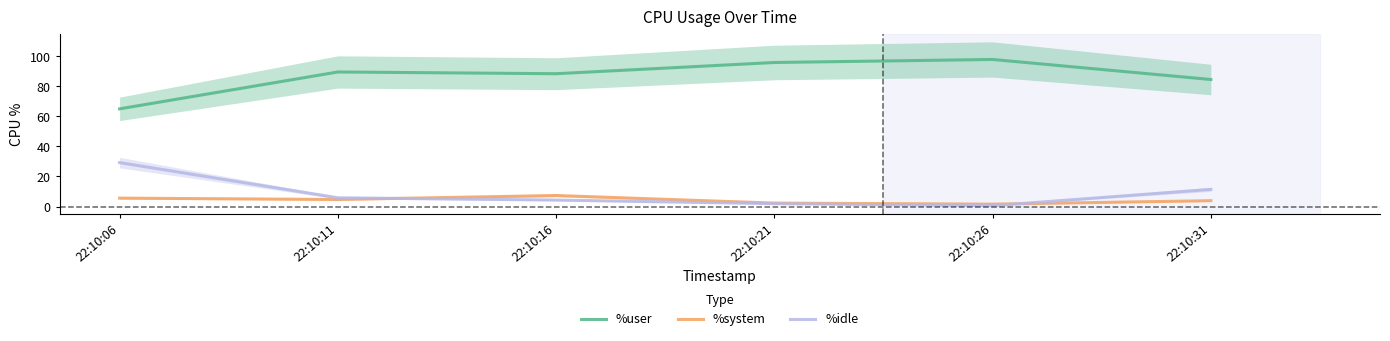

What is the lowest value of the %user series?

65.0